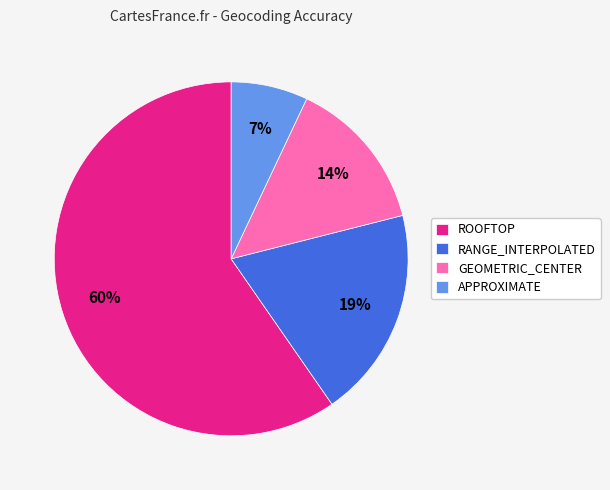

What is the smallest slice in the pie chart?

APPROXIMATE